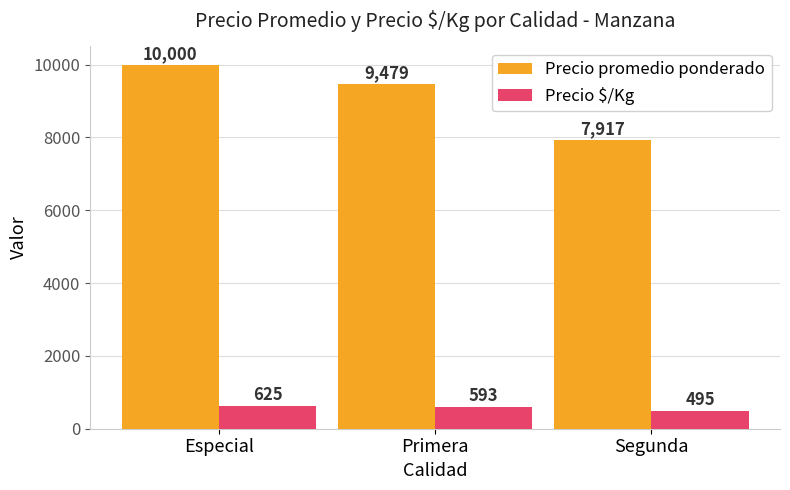

What is the smallest value displayed?

495